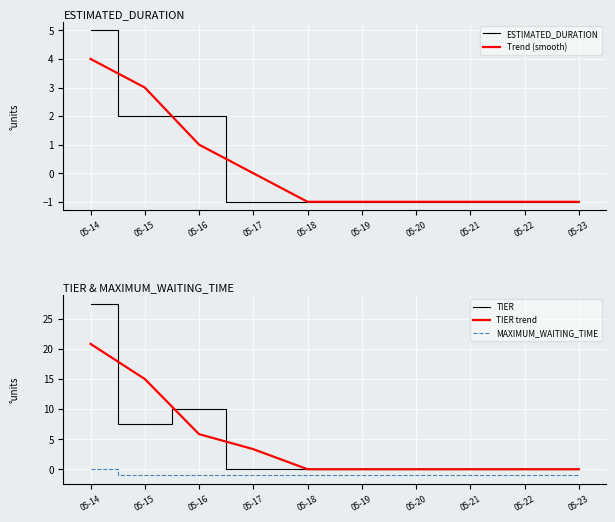

What is the sum of all MAXIMUM_WAITING_TIME values?

-9.0